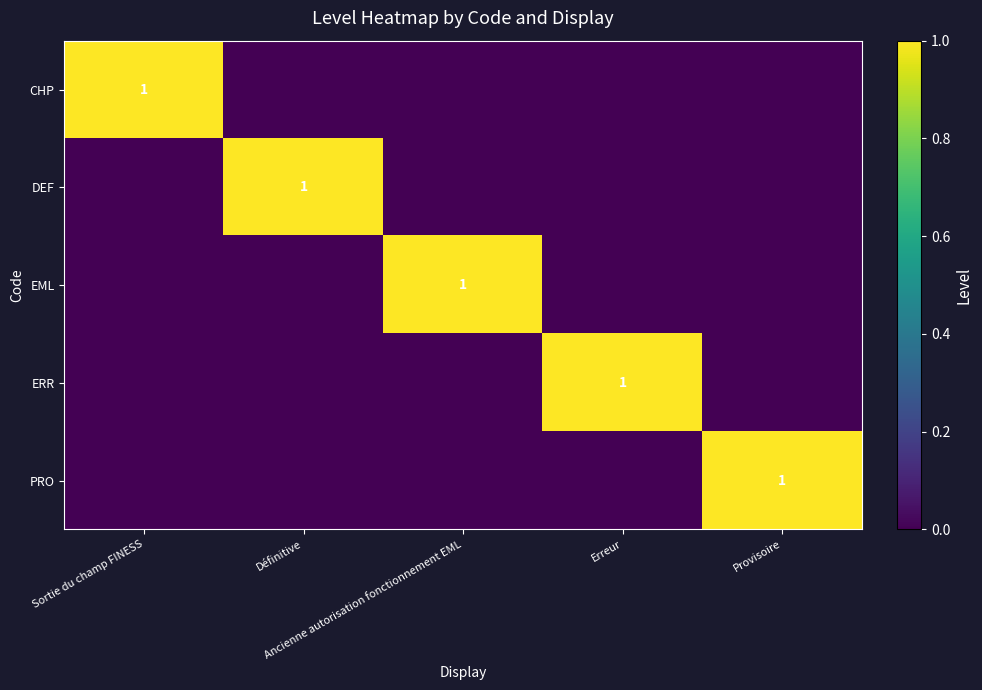

Is it true that EML equals 1 at Provisoire?

False